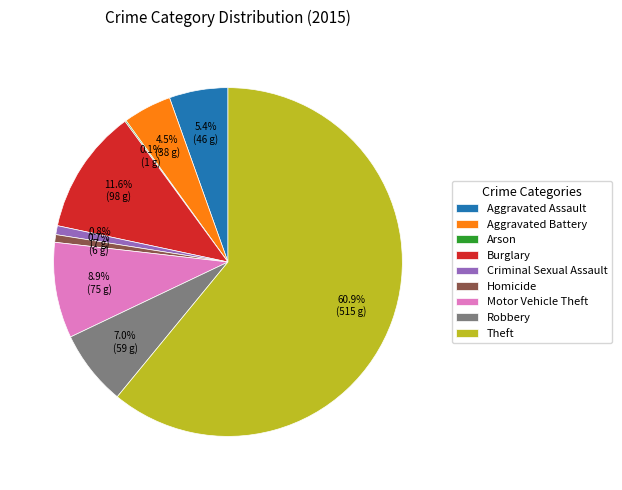

What is the ratio of the value at Burglary to the value at Aggravated Battery?

2.6